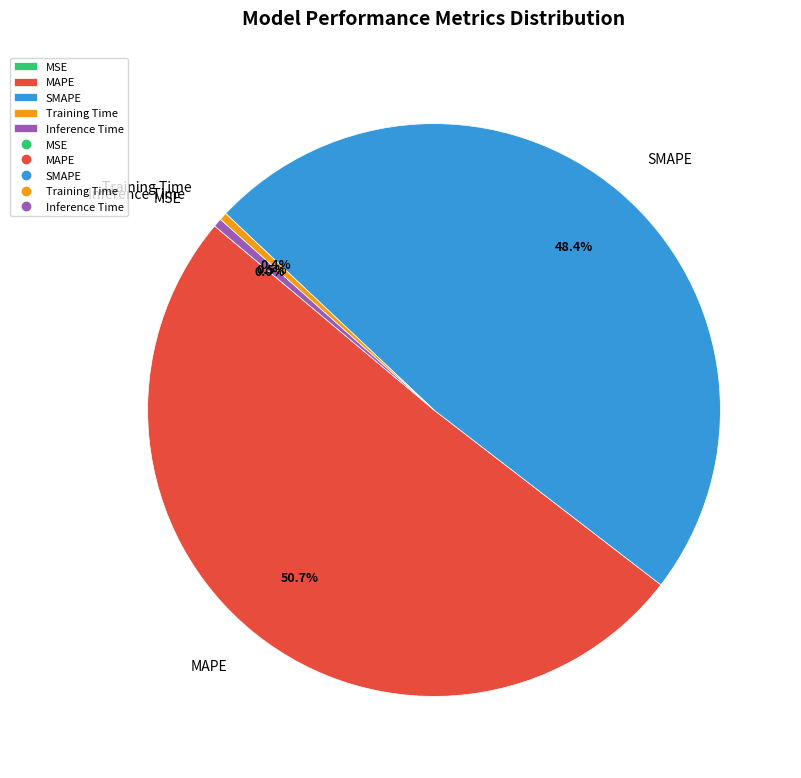

Which category has the biggest portion of the pie?

MAPE